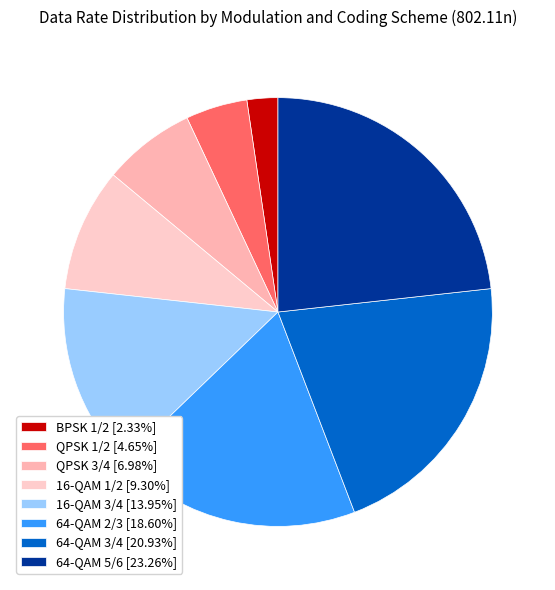

To the nearest percent, what portion does 64-QAM 2/3 represent?

19%